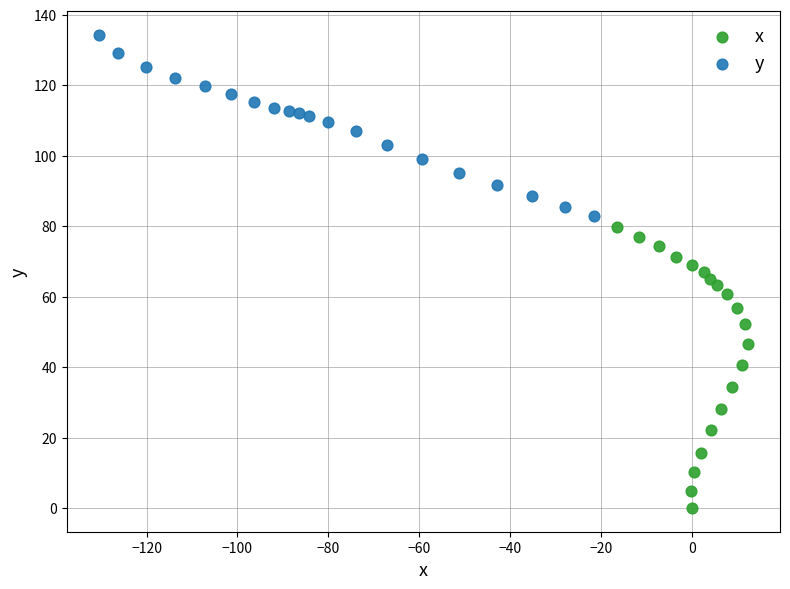

Which series reaches the maximum Y coordinate?

y